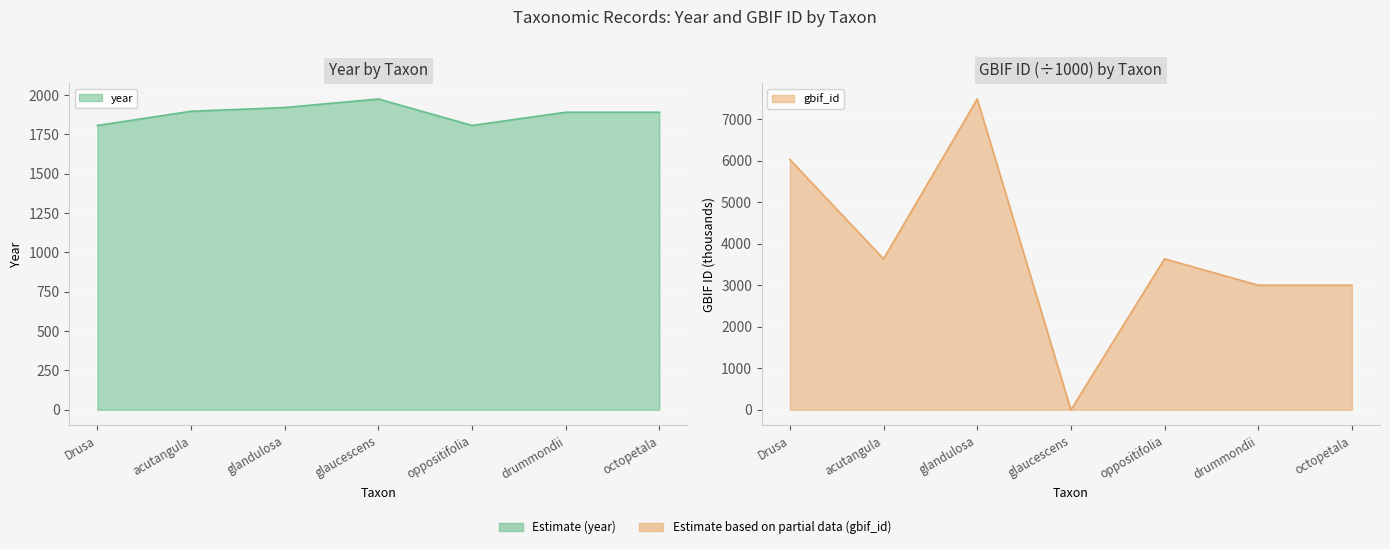

List the labels in order of gbif_id value, smallest first.

glaucescens, octopetala, drummondii, oppositifolia, acutangula, Drusa, glandulosa